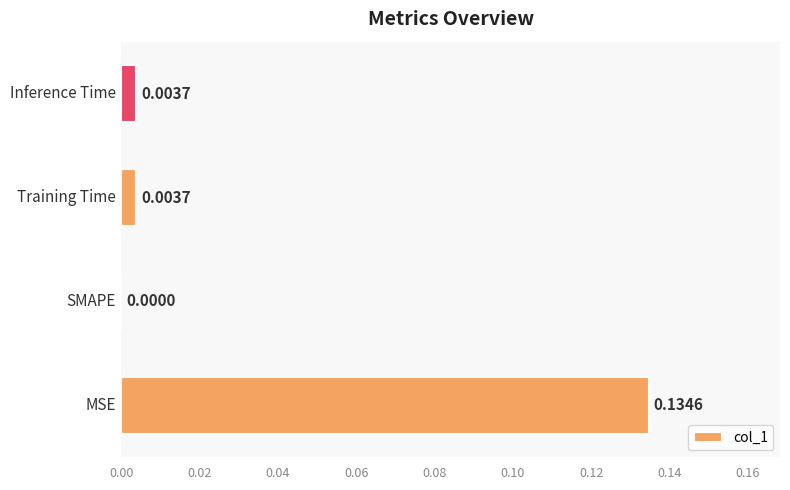

Count the number of data series in this chart.

1